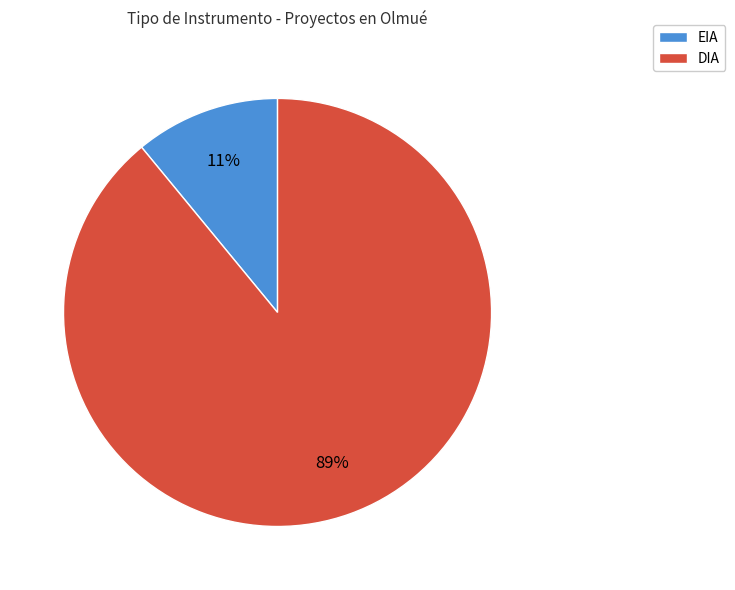

Which slice represents more than half of the pie?

DIA